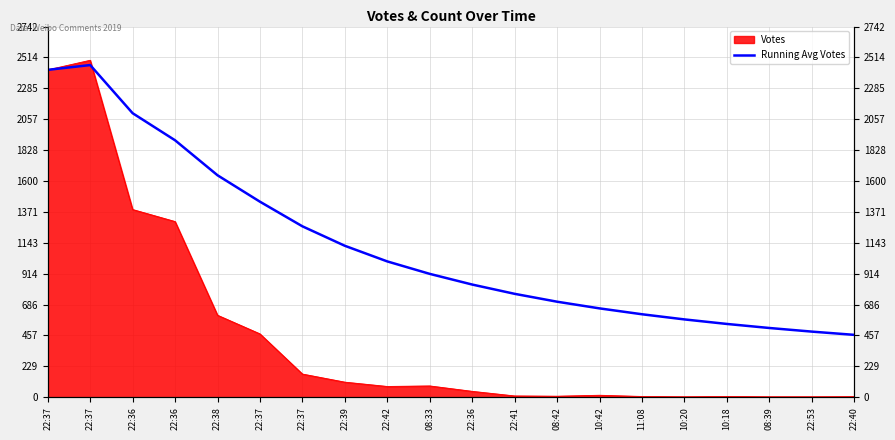

Where is the first local maximum?

22:37